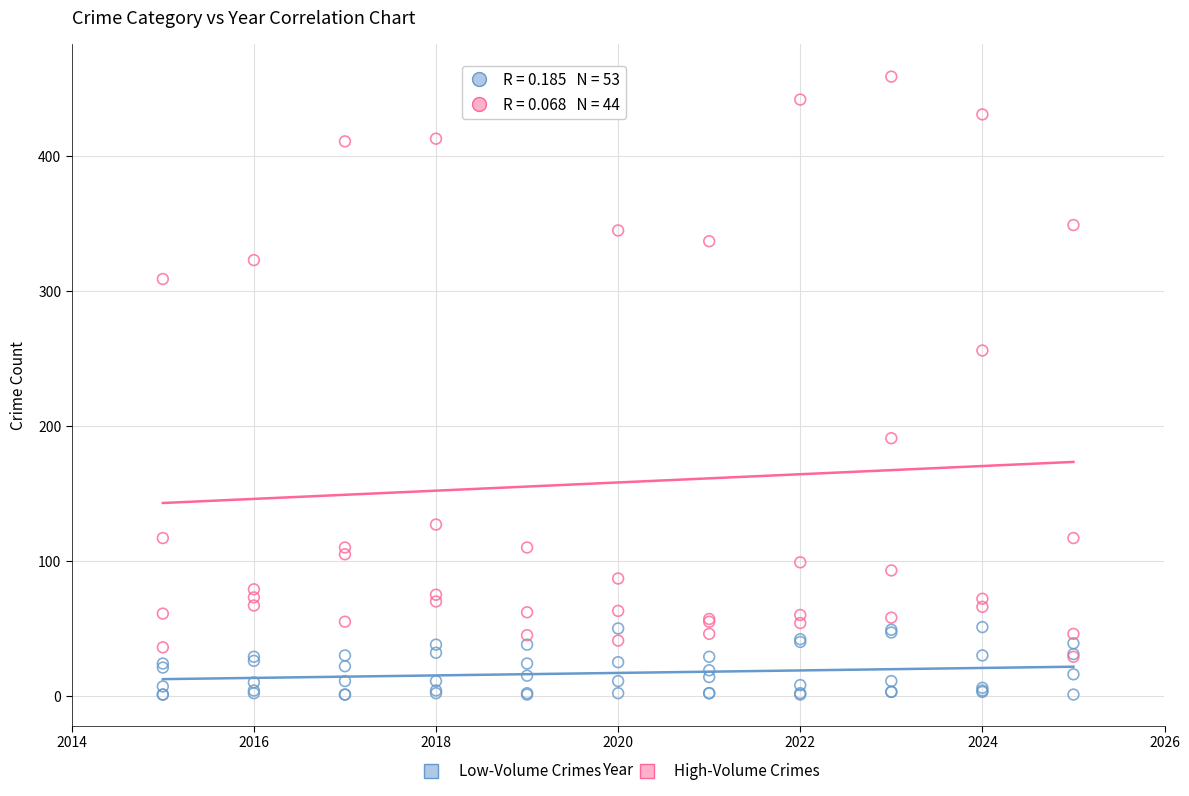

What are all the series names shown in the legend?

Low-Volume Crimes, High-Volume Crimes